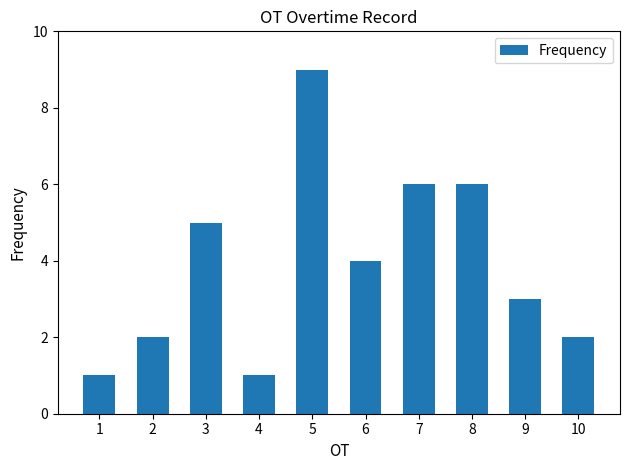

What is the difference between the maximum and minimum values?

8